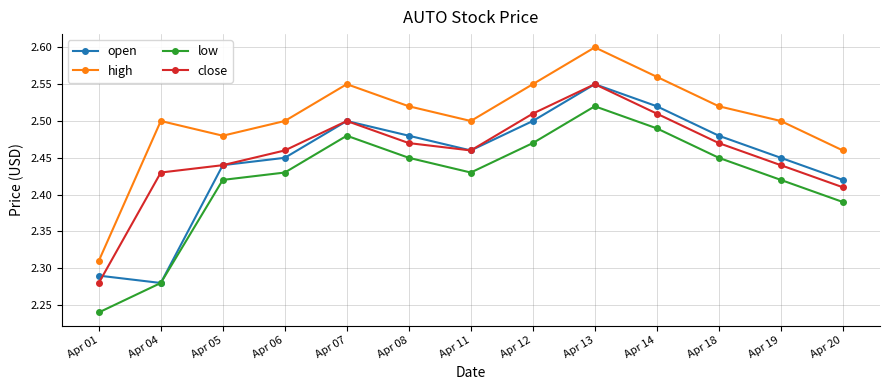

Count the low values in the range 2 to 3.

13